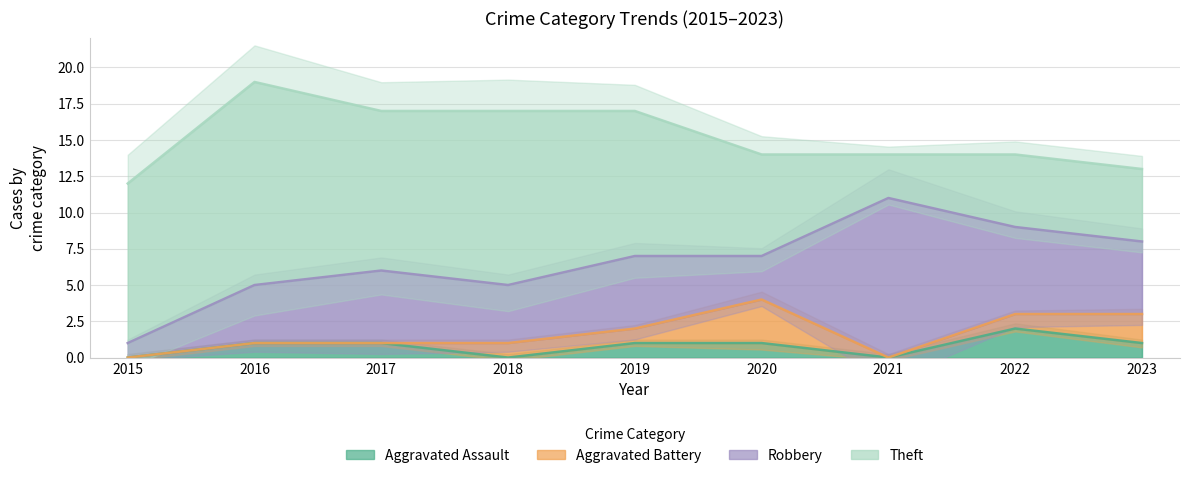

Is it true that Aggravated Assault equals 1 at 2017?

True